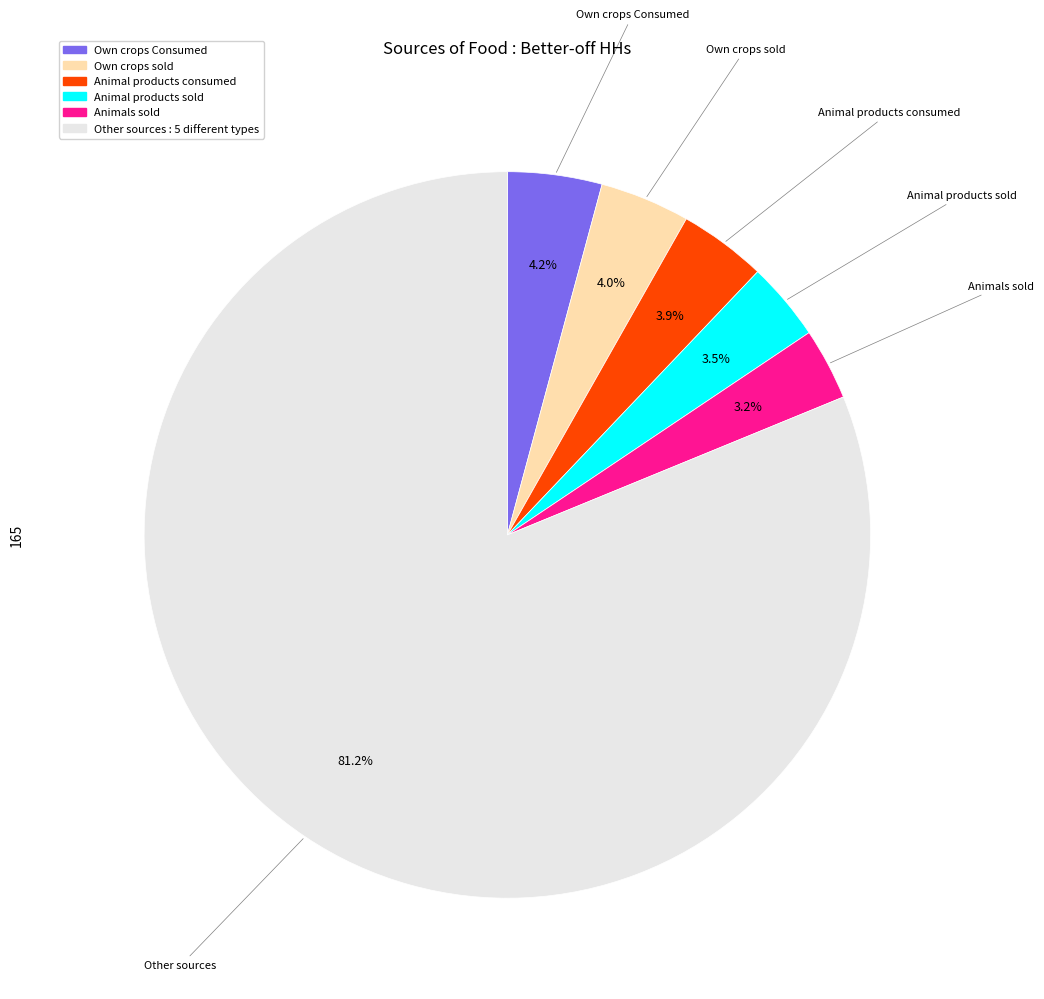

Which category accounts for the majority?

Other sources